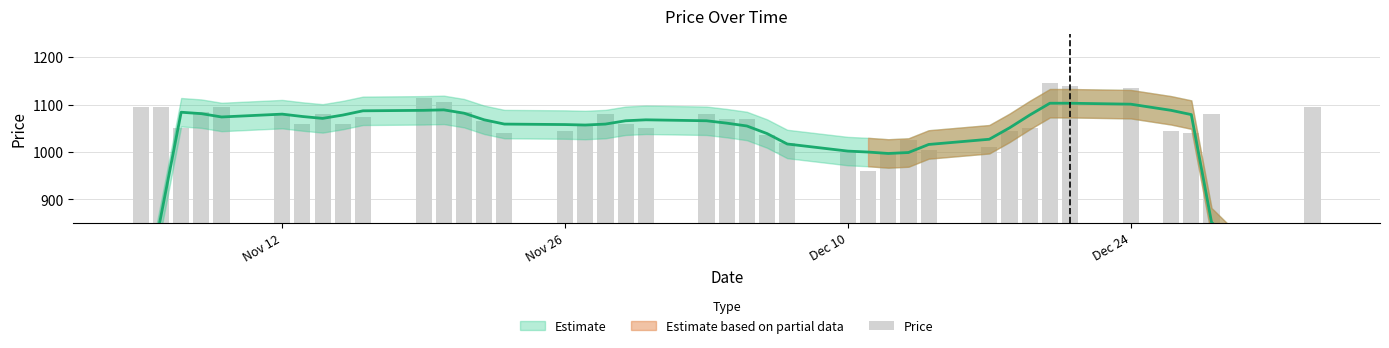

What is the maximum value shown in the chart?

1145